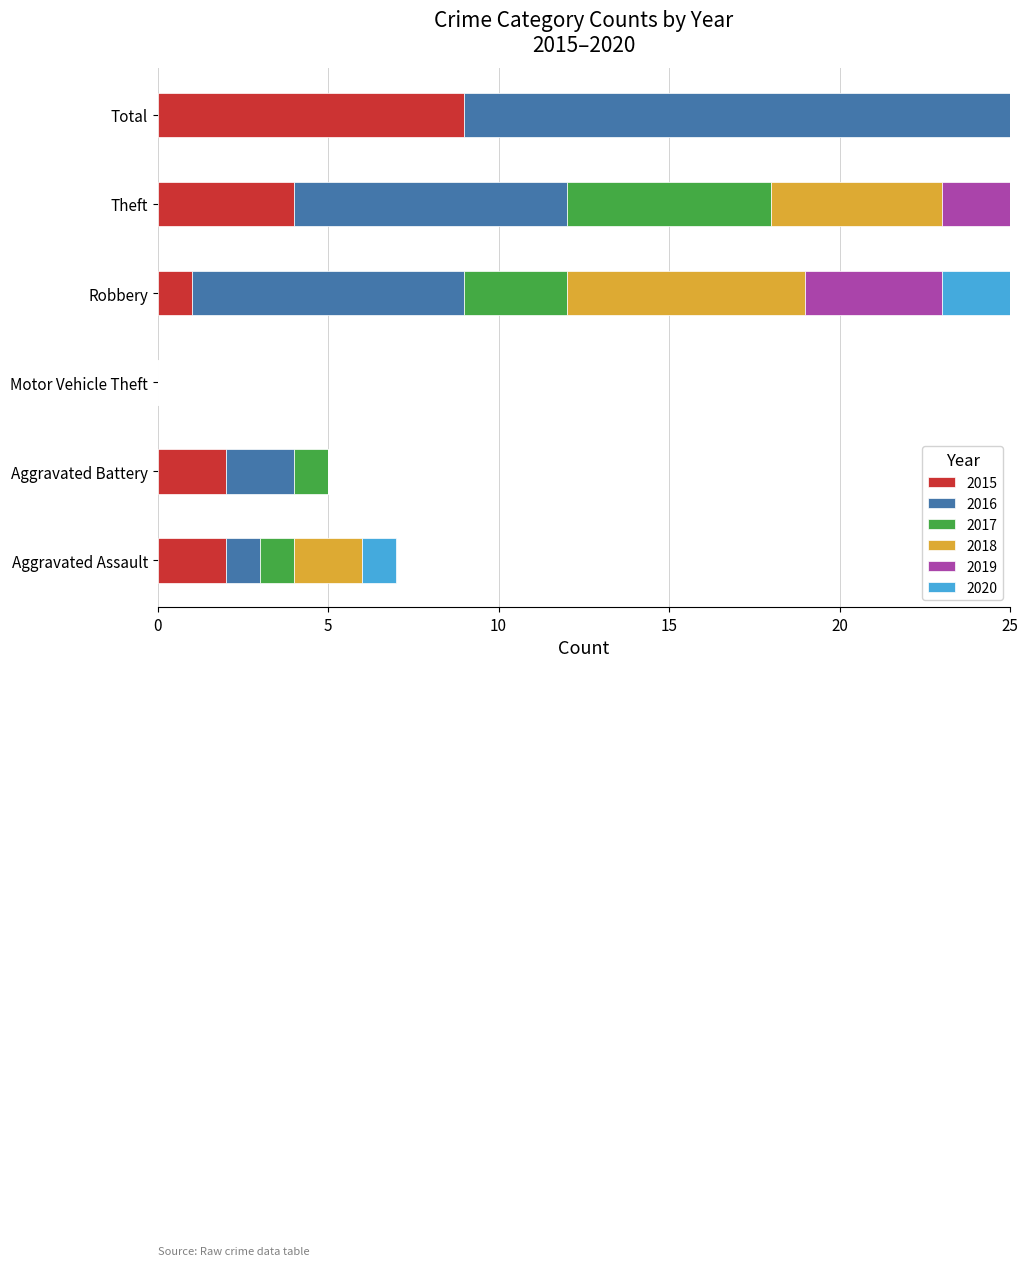

Reading left to right, list all the values displayed in this chart.

2015: Aggravated Assault=2	Aggravated Battery=2	Motor Vehicle Theft=0	Robbery=1	Theft=4	Total=9
2016: Aggravated Assault=1	Aggravated Battery=2	Motor Vehicle Theft=0	Robbery=8	Theft=8	Total=19
2017: Aggravated Assault=1	Aggravated Battery=1	Motor Vehicle Theft=0	Robbery=3	Theft=6	Total=11
2018: Aggravated Assault=2	Aggravated Battery=0	Motor Vehicle Theft=0	Robbery=7	Theft=5	Total=14
2019: Aggravated Assault=0	Aggravated Battery=0	Motor Vehicle Theft=0	Robbery=4	Theft=7	Total=11
2020: Aggravated Assault=1	Aggravated Battery=0	Motor Vehicle Theft=0	Robbery=4	Theft=6	Total=11